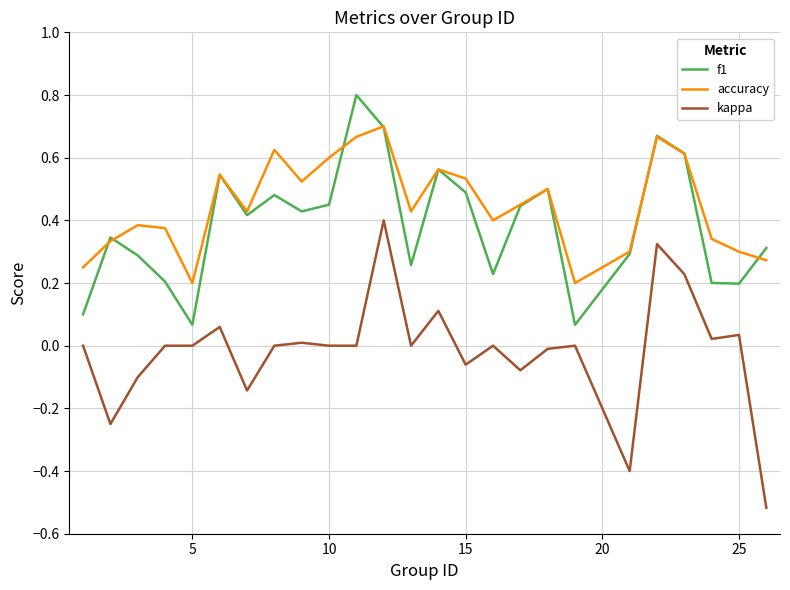

True or false: accuracy and kappa intersect in this chart.

False